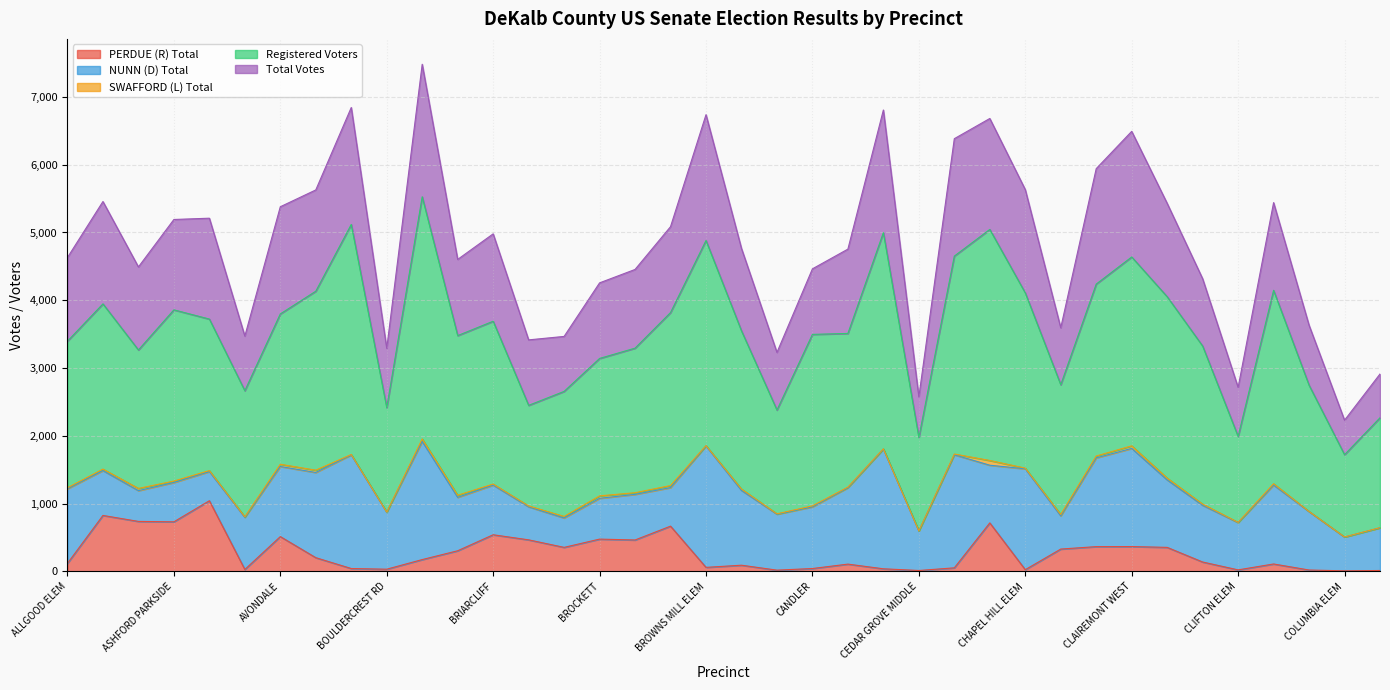

Does the chart display data point markers on the line(s)?

No